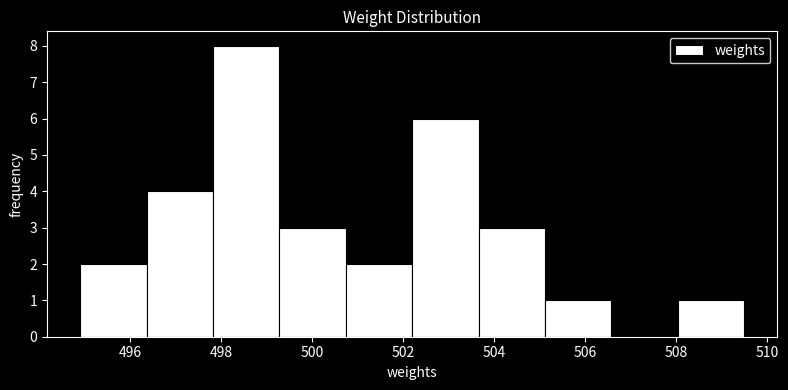

Over which range of the x-axis is the bar tallest?

497.82 to 499.28